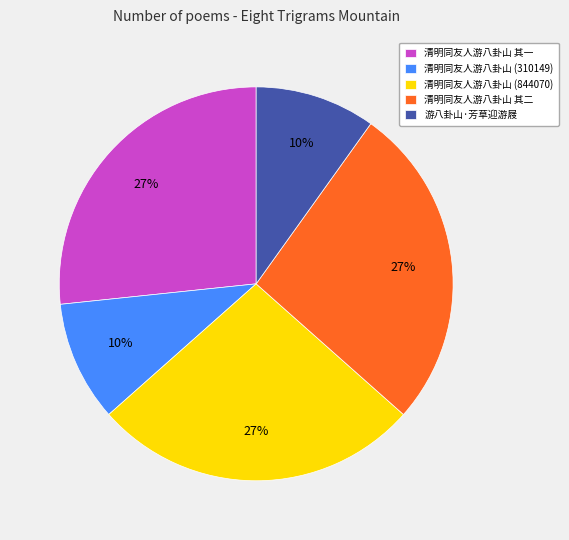

Combined, do 清明同友人游八卦山 其二 and 清明同友人游八卦山 (844070) account for over 50%?

Yes